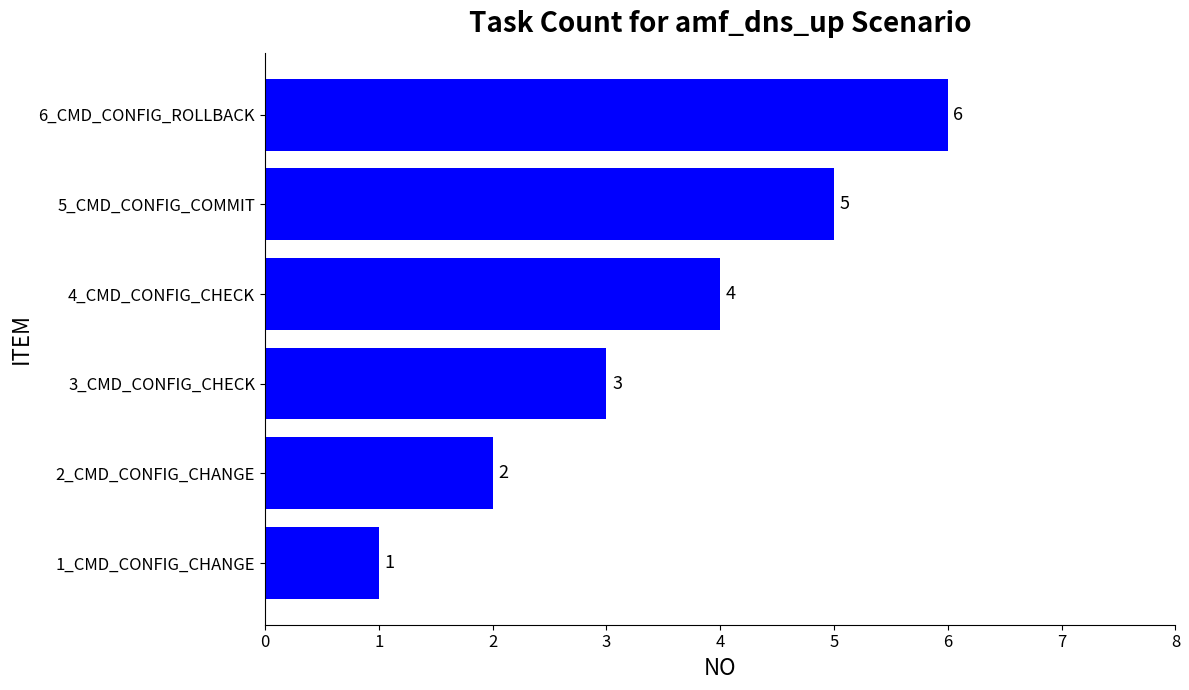

How many values are between 2 and 5?

4